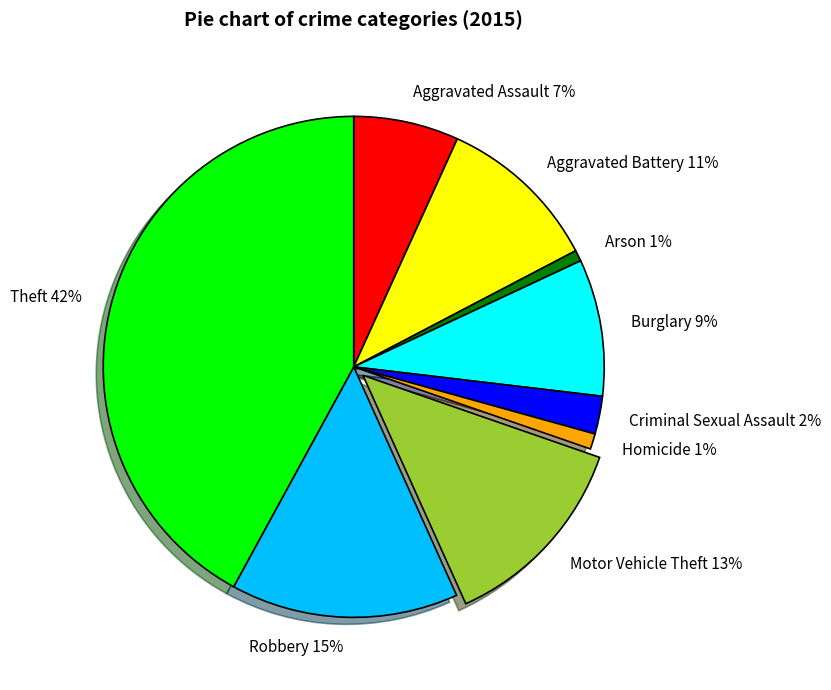

Is there any slice that represents more than half of the pie?

No